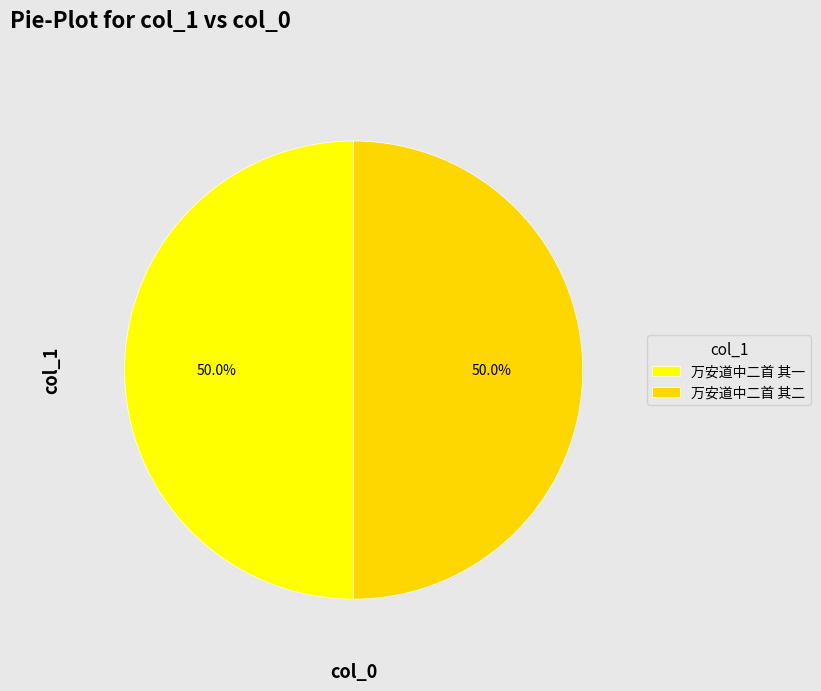

Is the sum of 万安道中二首 其二 and 万安道中二首 其一 greater than half?

Yes